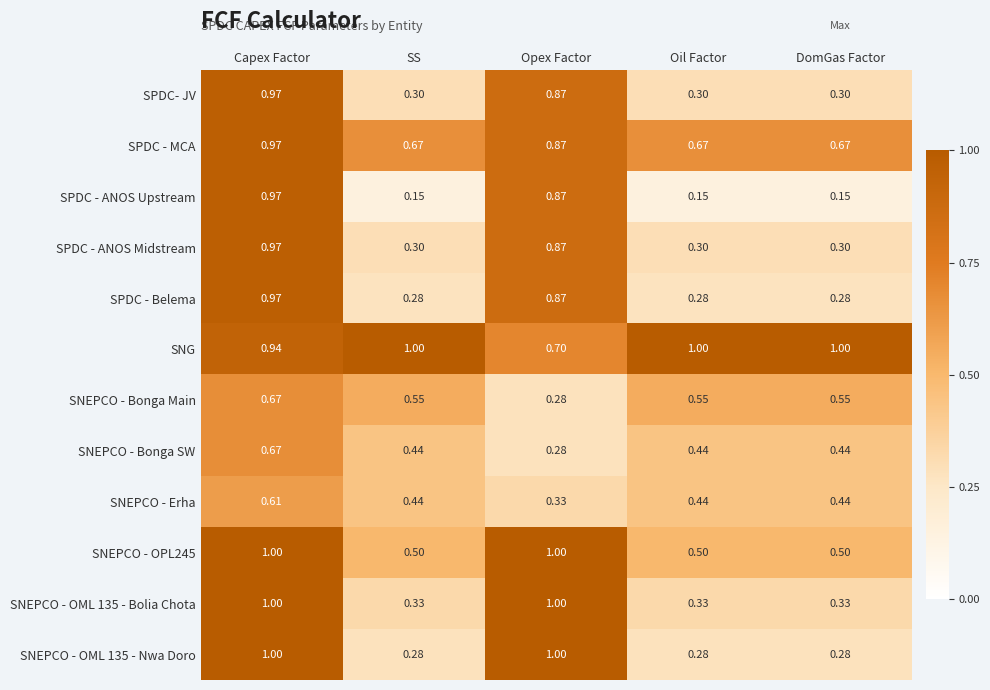

Which series has the widest spread of values?

SPDC - ANOS Upstream